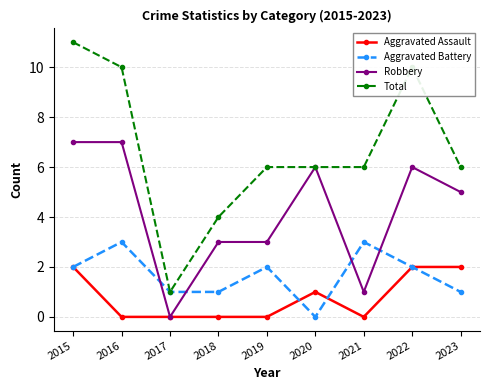

List the series in order of their peak value, lowest first.

Aggravated Assault, Aggravated Battery, Robbery, Total